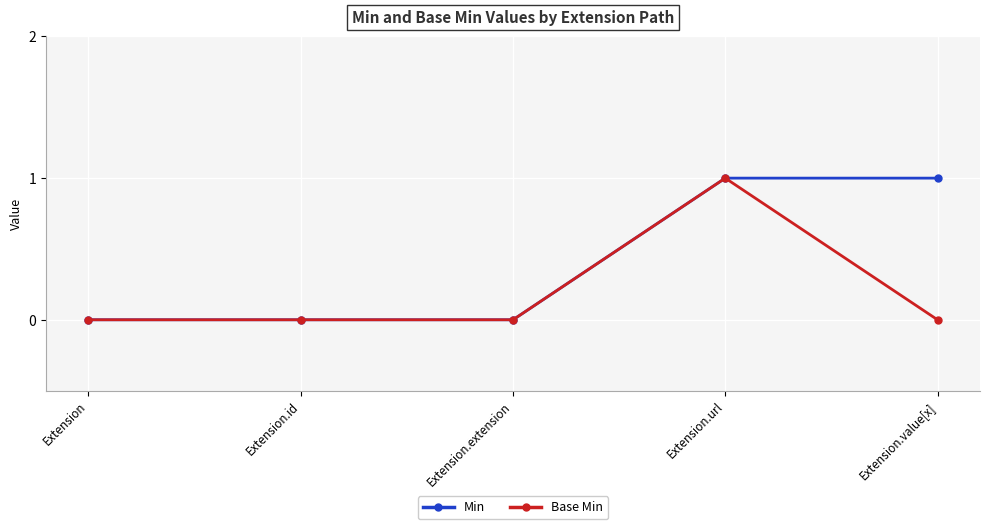

The value of Base Min at Extension is 0. True or false?

True